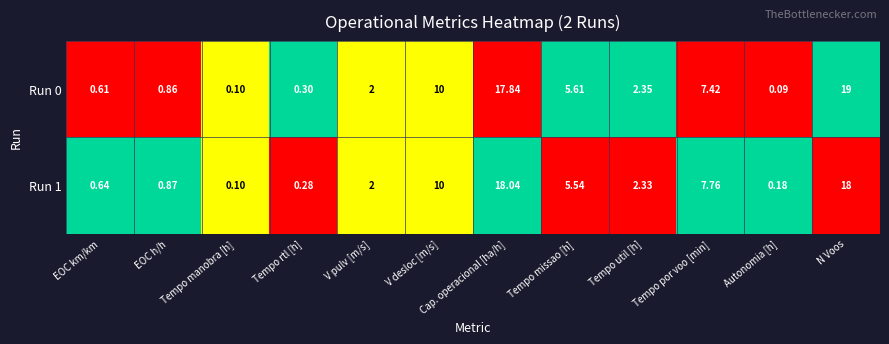

At which category does the chart reach its peak across all series?

N Voos